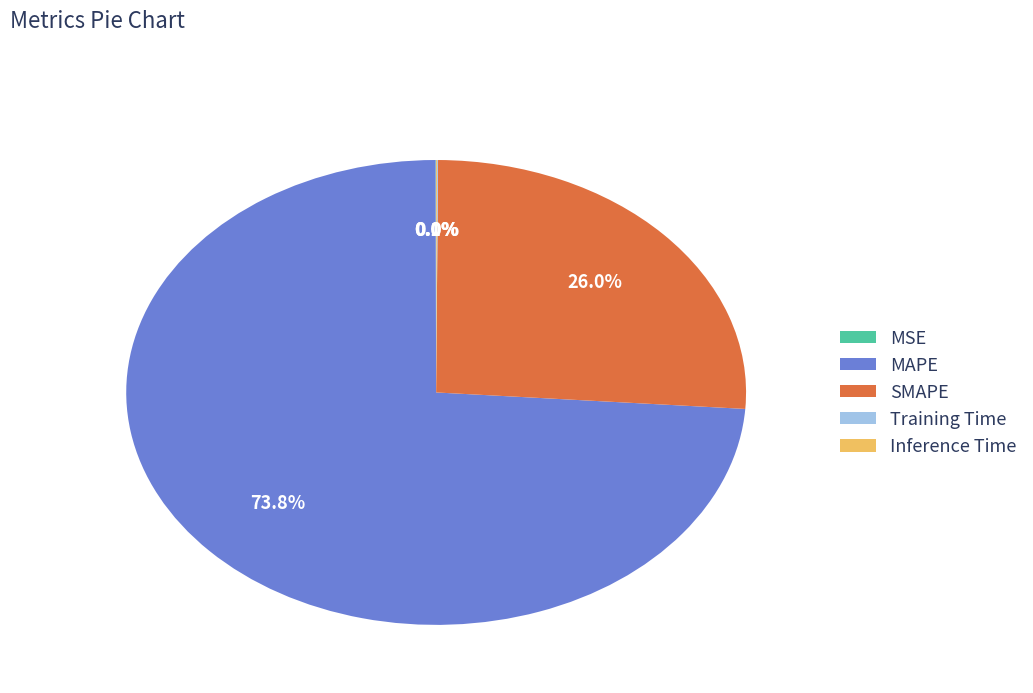

What is the total percentage of SMAPE and MAPE?

99.9%